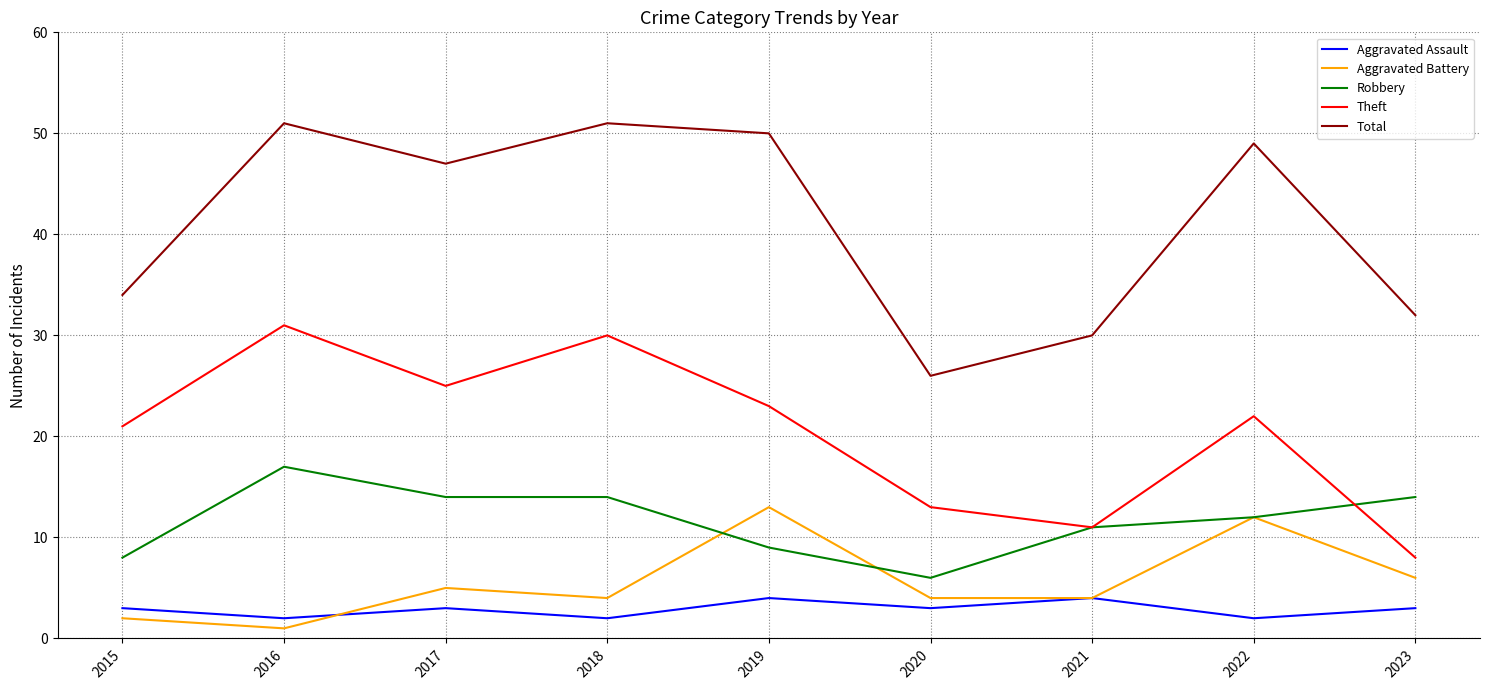

True or false: Aggravated Assault has more than 1 points higher than both neighbors.

True